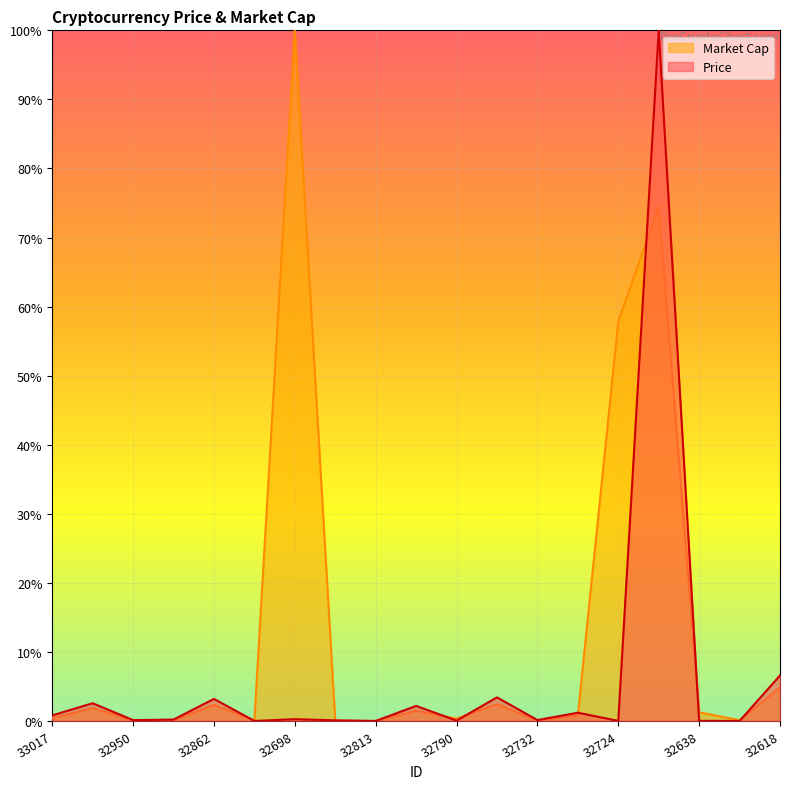

What are all the series names shown in the legend?

Market Cap, Price